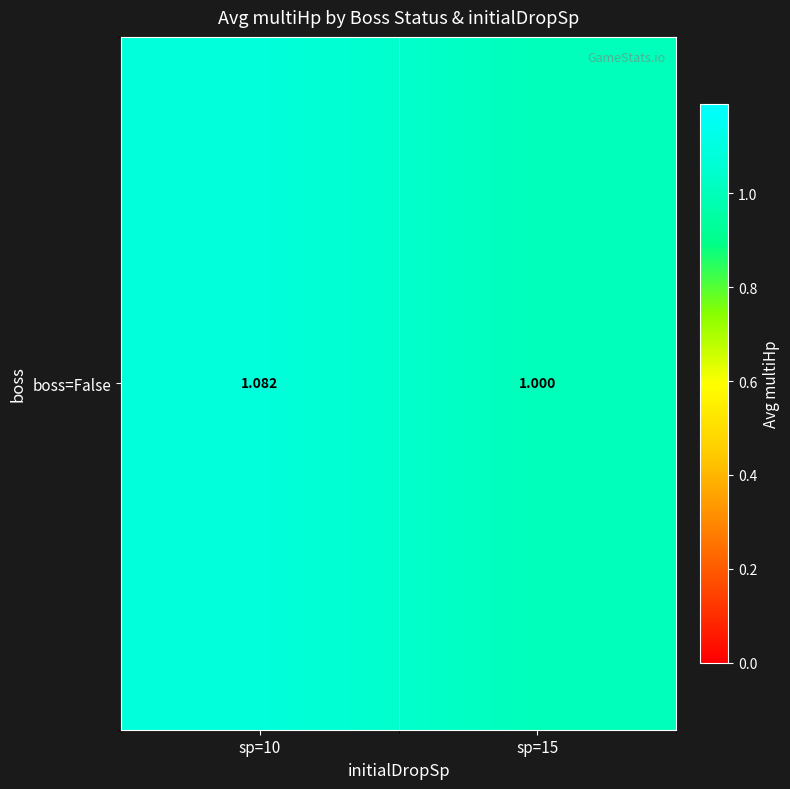

The value at sp=10 is 1.4. True or false?

False